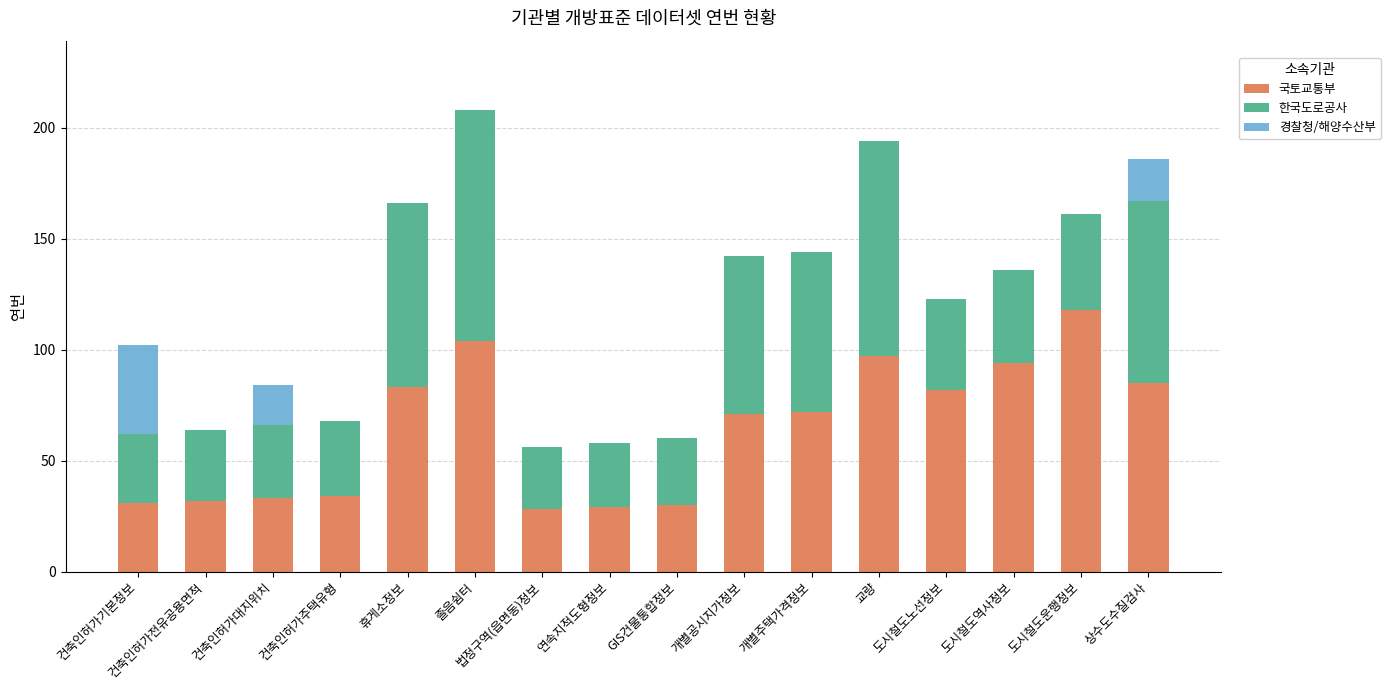

True or false: 국토교통부 has a value of 56 at 건축인허가주택유형.

False